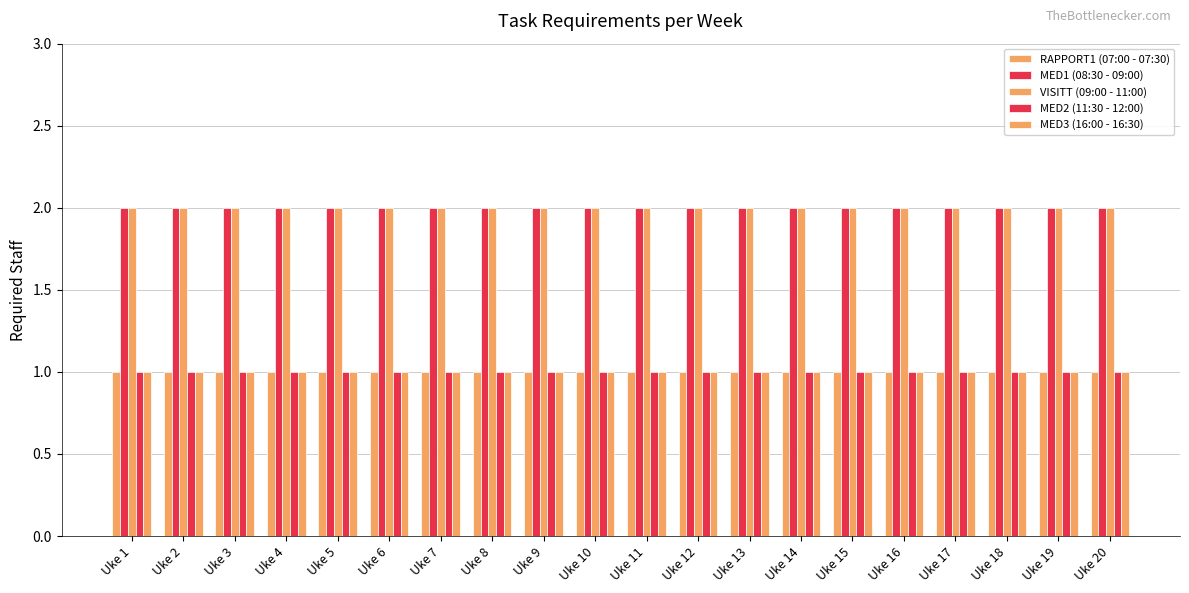

What is the difference between the highest and lowest values at Uke 6?

1